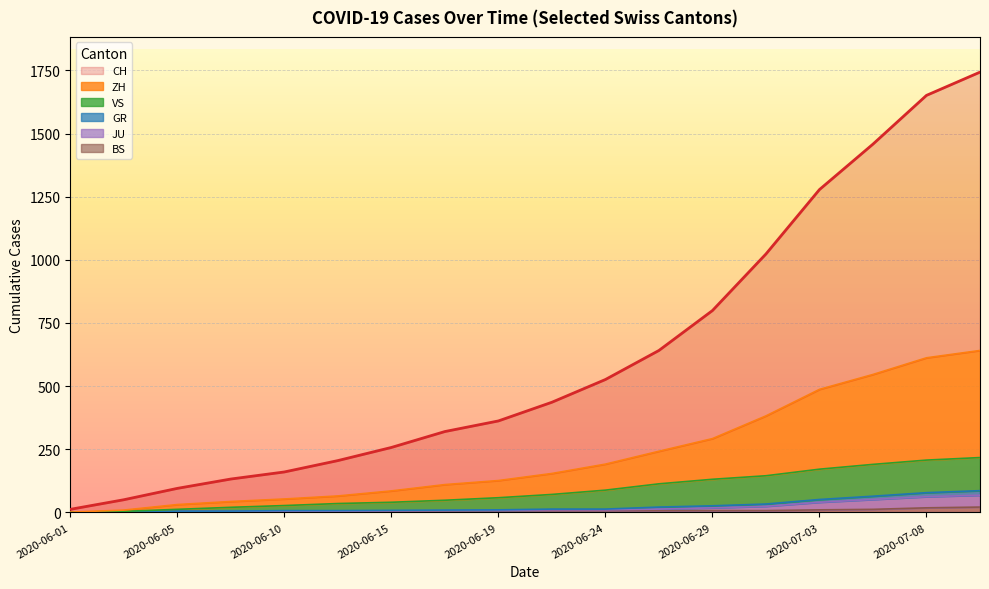

What is the difference between the VS values at 2020-06-17 and 2020-07-03?

123